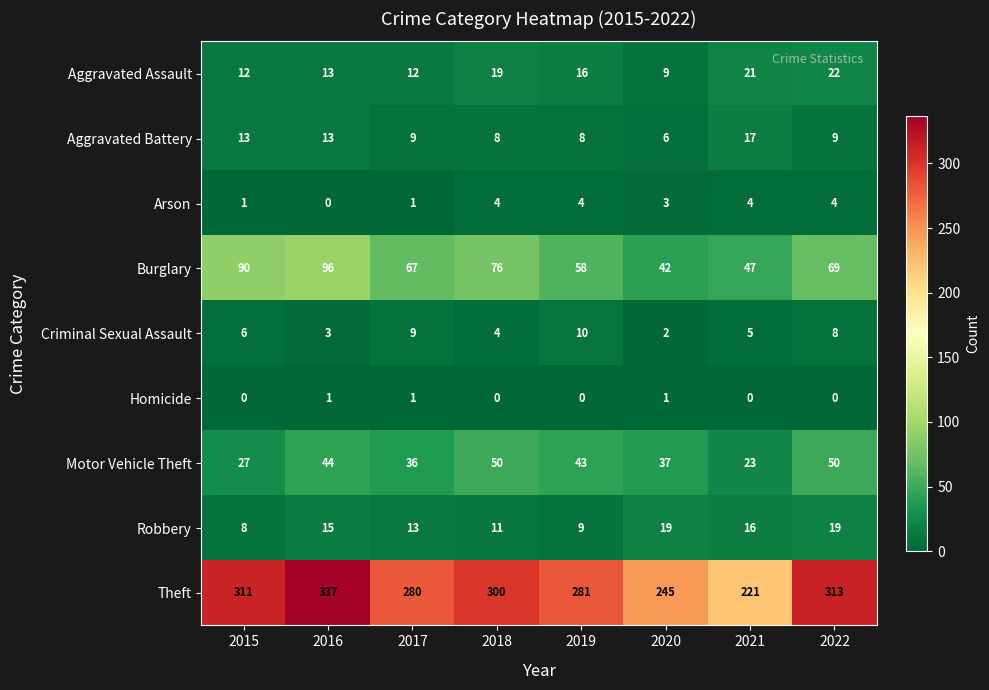

What is the difference between the maximum and minimum values in the Aggravated Battery series?

11